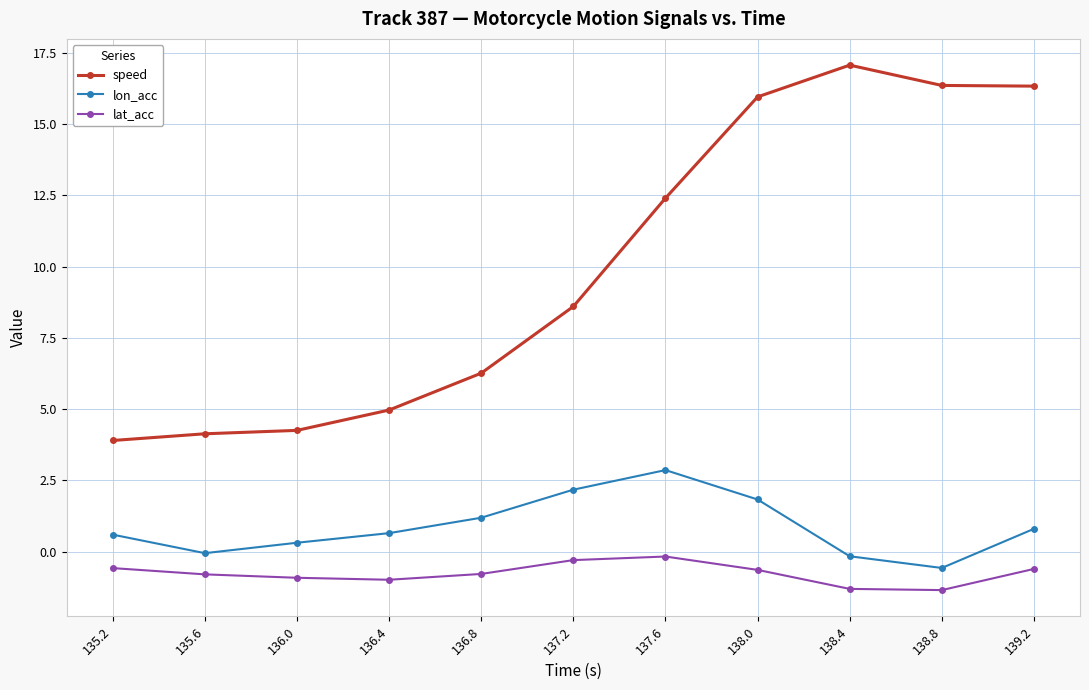

True or false: speed has more than 2 interior local peaks.

False